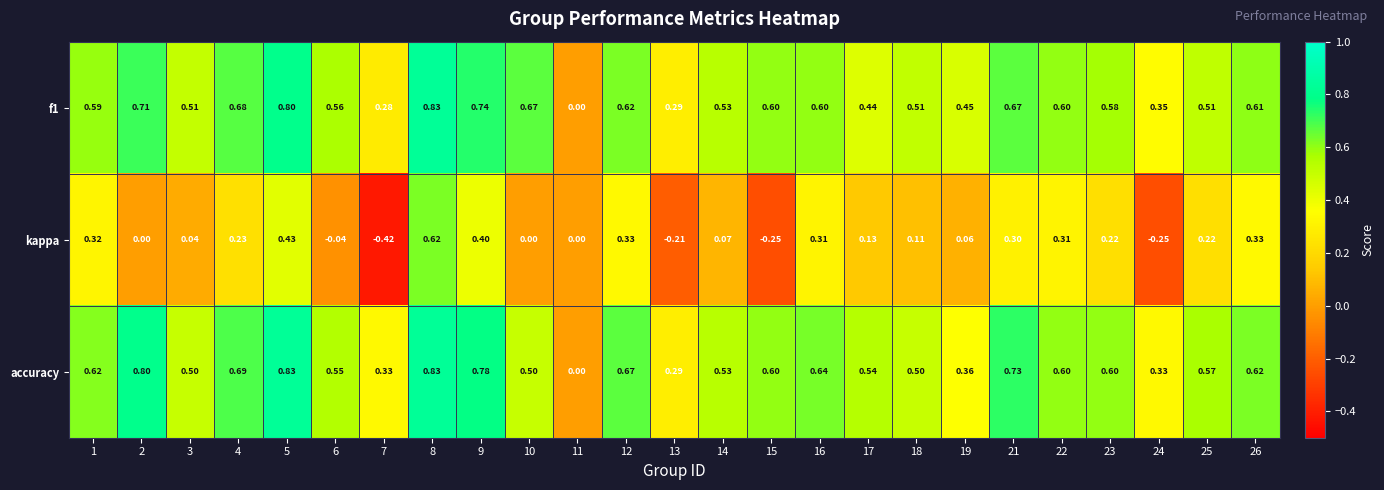

Which series changed the most between 2 and 4?

kappa